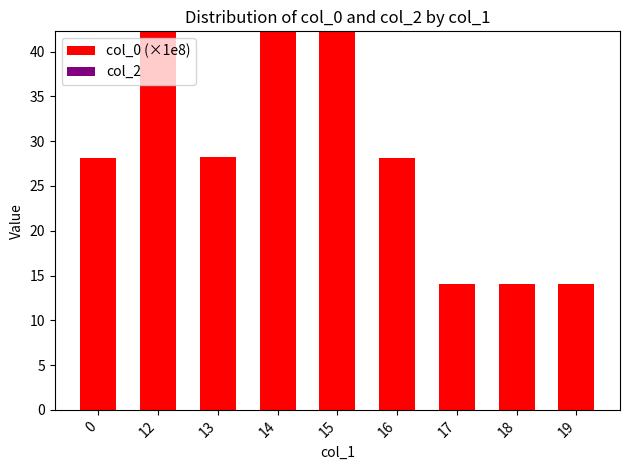

What is the maximum value shown in the chart?

42.3